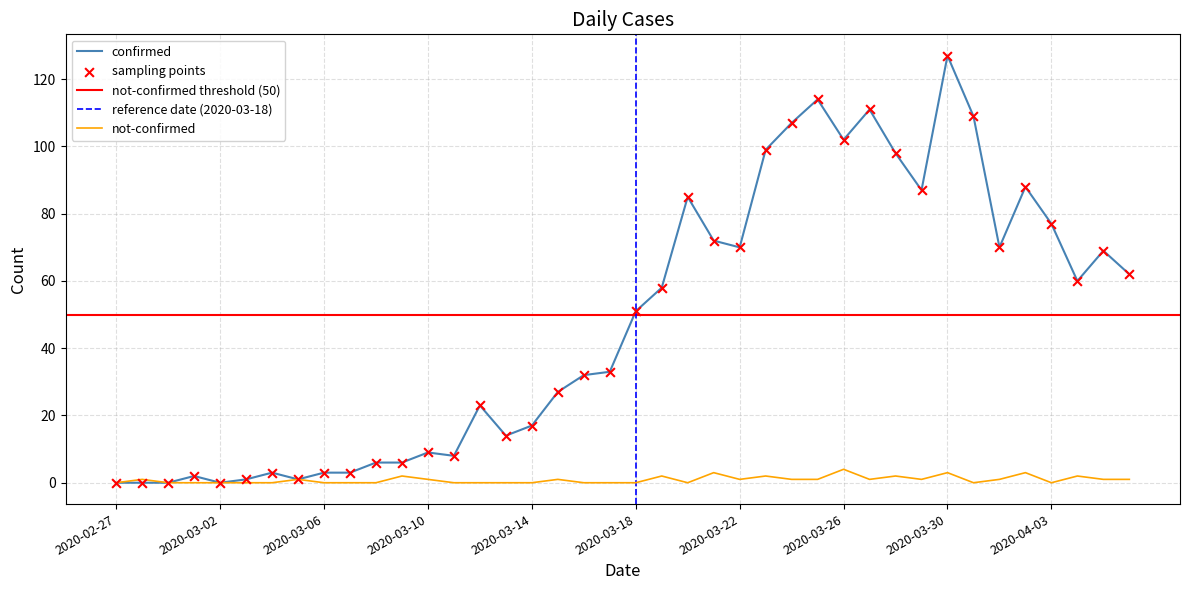

Which series contains the highest Y value?

value